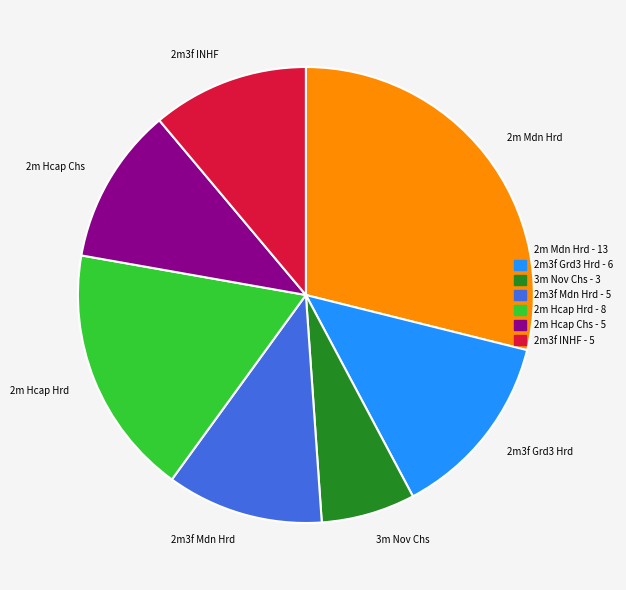

Is the sum of 2m Hcap Hrd and 3m Nov Chs greater than half?

No